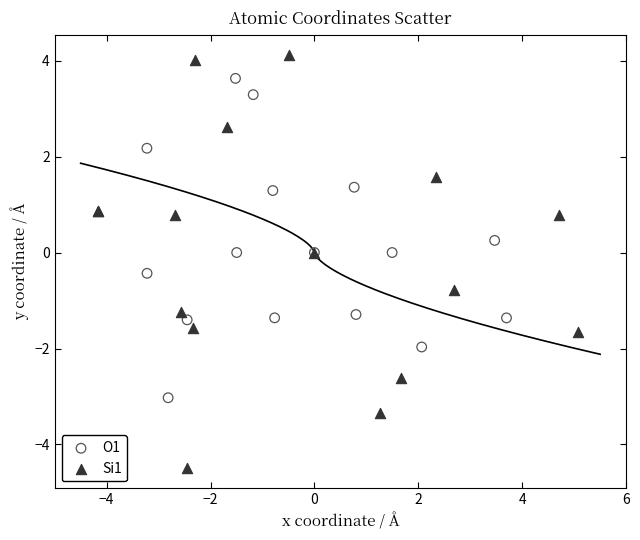

Which series has the largest Y range (max minus min)?

Si1